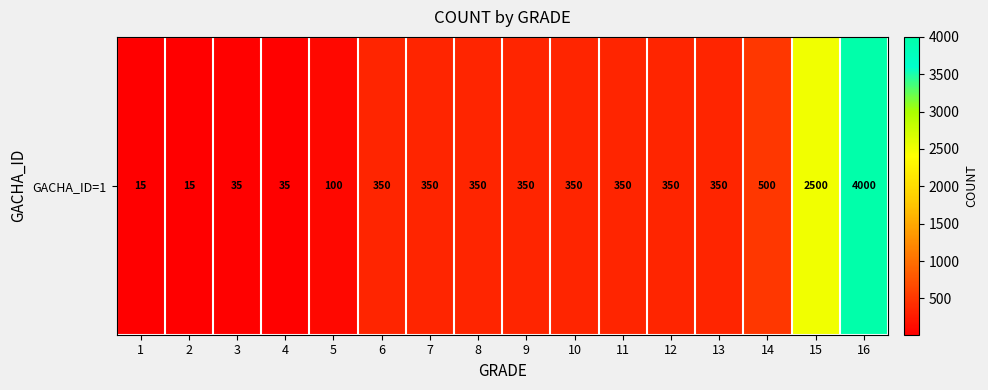

What is the difference between the maximum and second lowest values?

3985